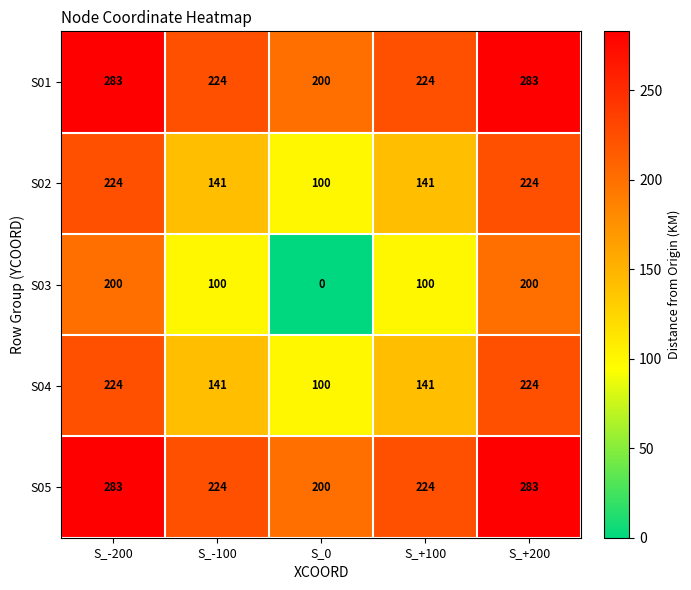

What is the difference between the S03 values at S_0 and S_-200?

200